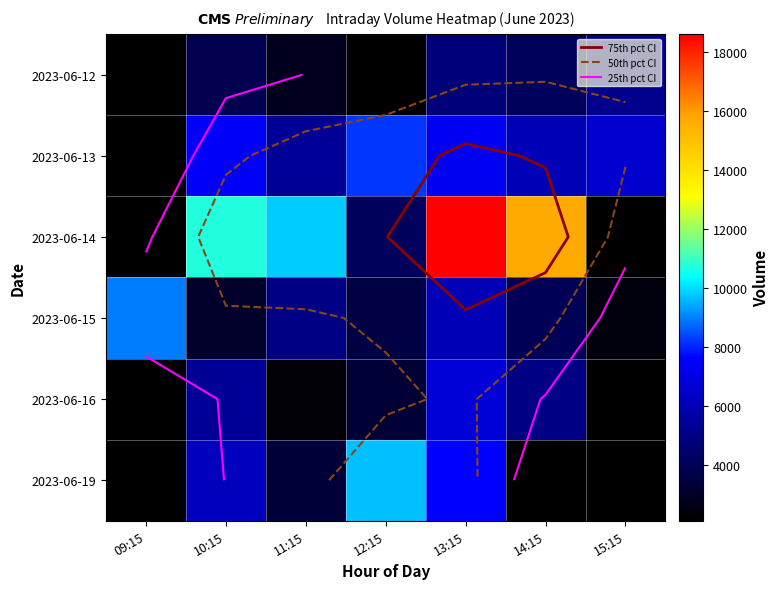

How many data points in 2023-06-15 are above 4015?

3